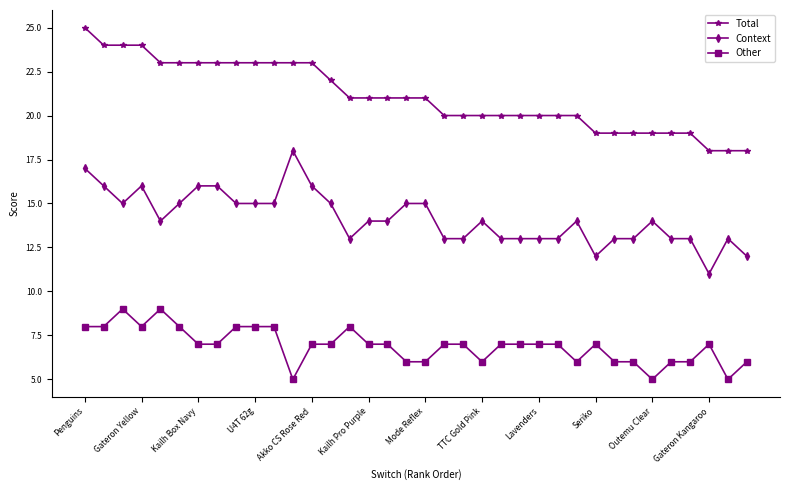

True or false: Other has more than 0 interior local peaks.

True